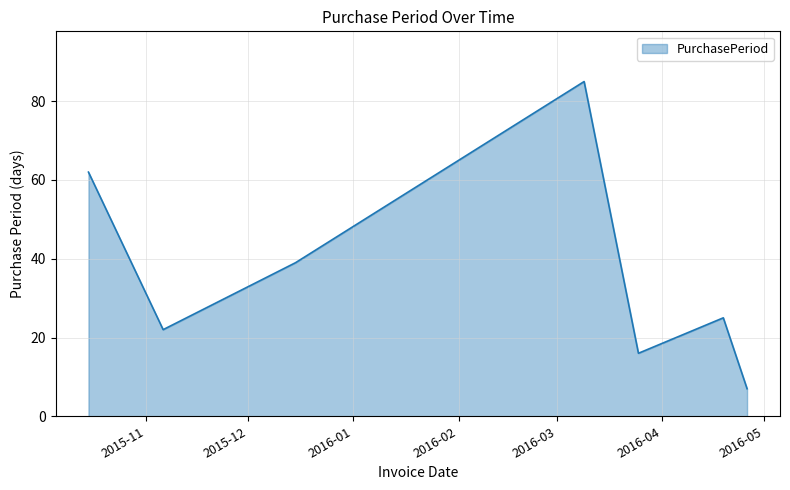

Reading left to right, transcribe all the data shown in this chart.

62	22	39	85	16	25	7